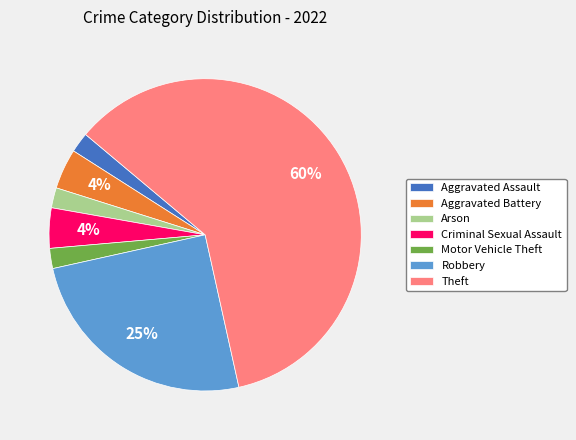

Is it true that Aggravated Assault is 2% of the pie?

True